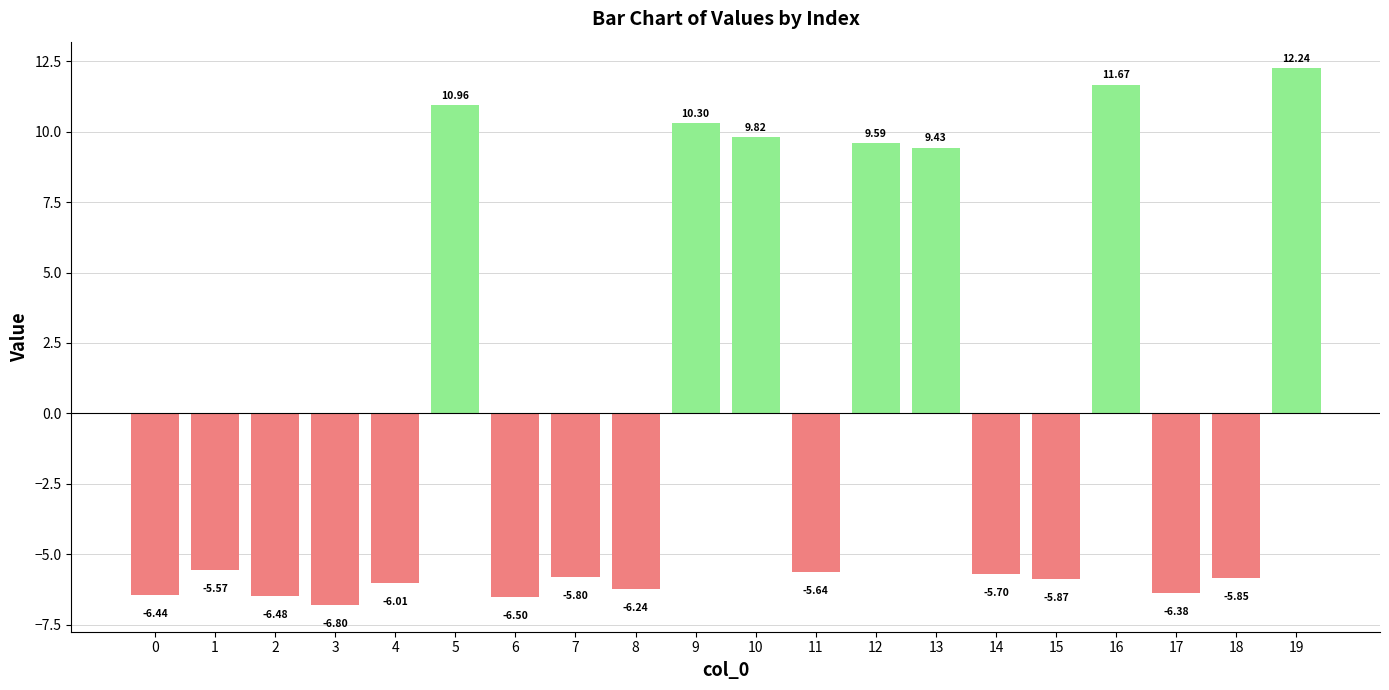

What is the value of the 20th bar from the left?

12.2